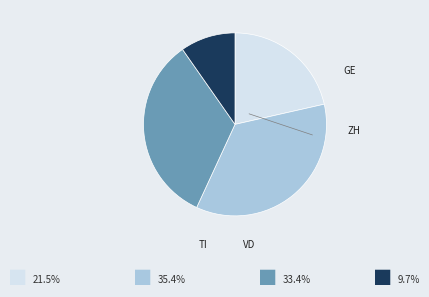

Does any single category account for the majority?

No